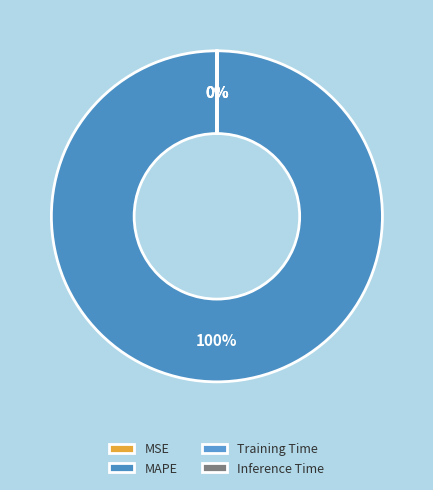

To the nearest percent, what is the average slice percentage?

25%